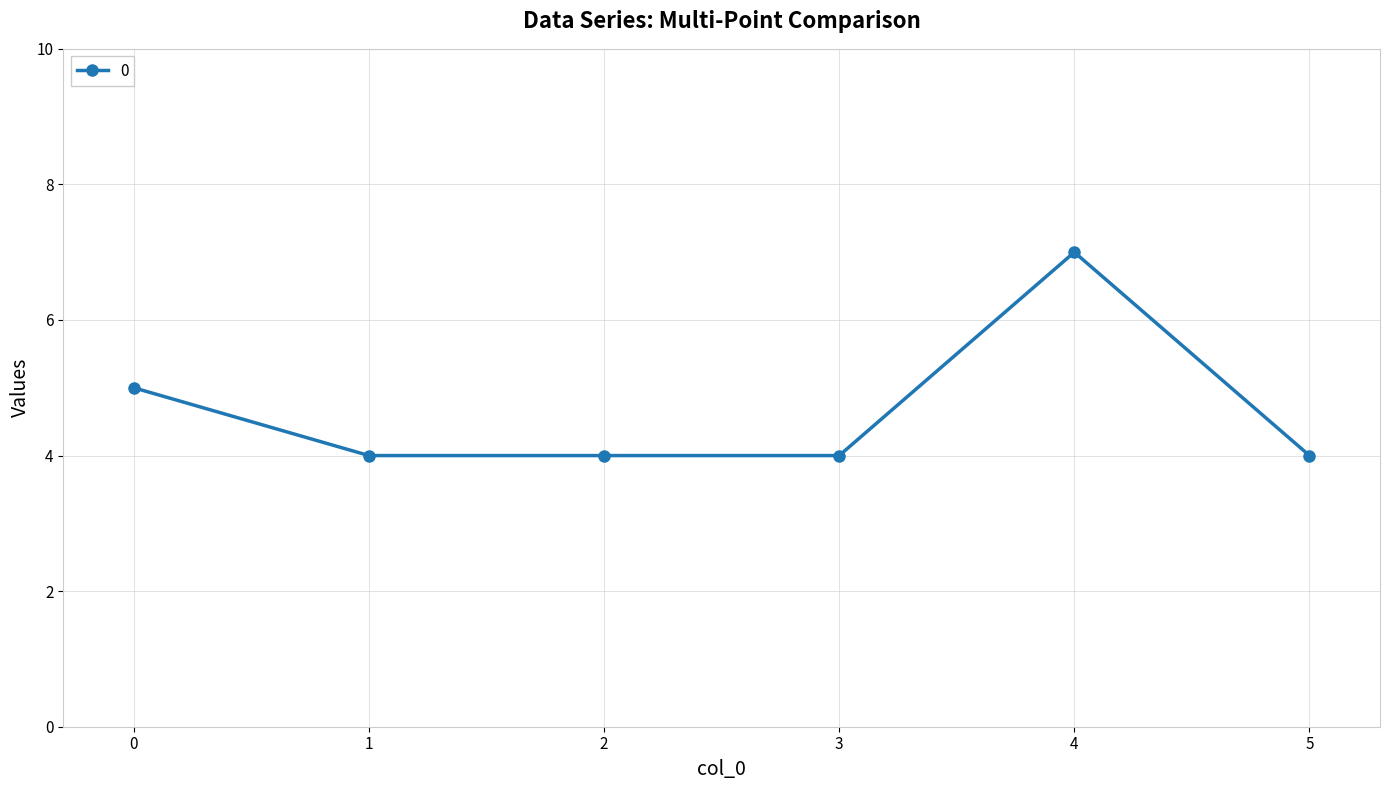

What is the sum of the values at 2 and 1?

8